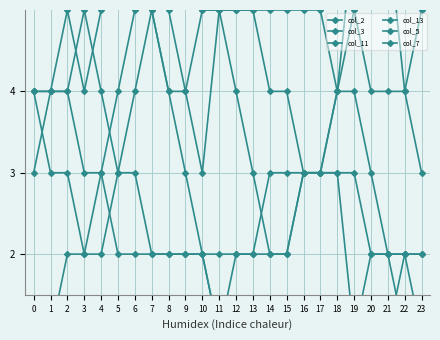

Where is col_13 nearest to the value 3?

5